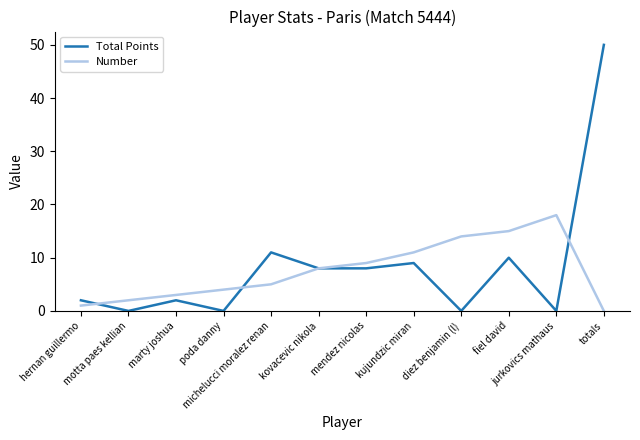

What is the maximum value for Number?

18